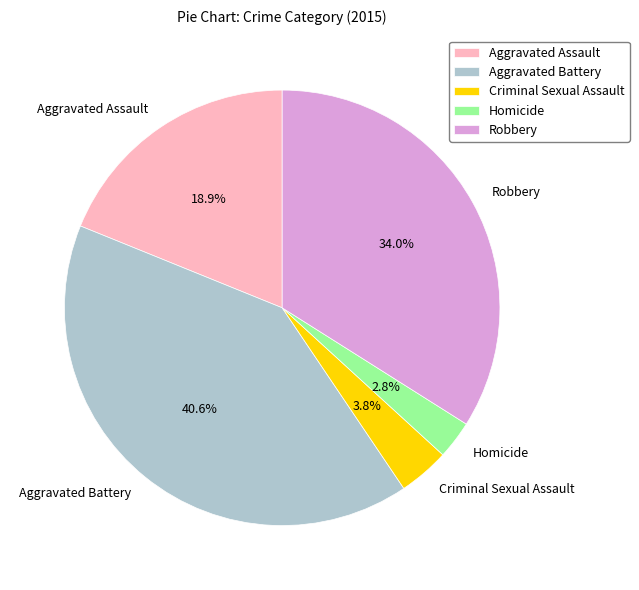

To the nearest percent, what portion does Aggravated Assault represent?

19%